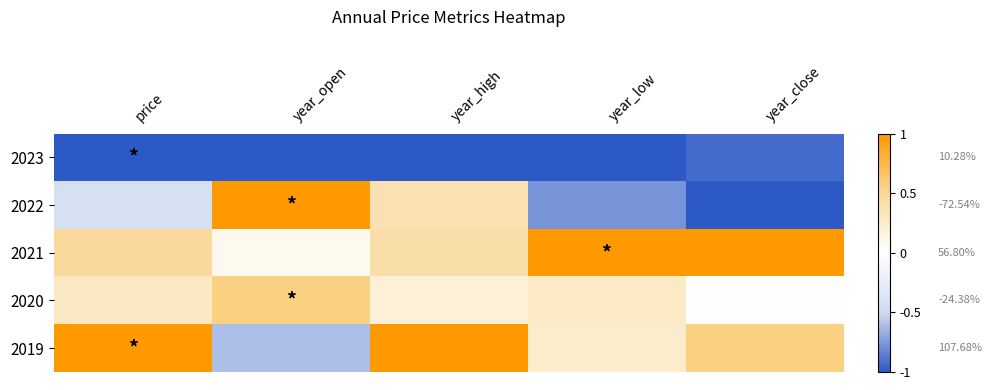

The value of 2019 at year_open is -0.6. True or false?

True